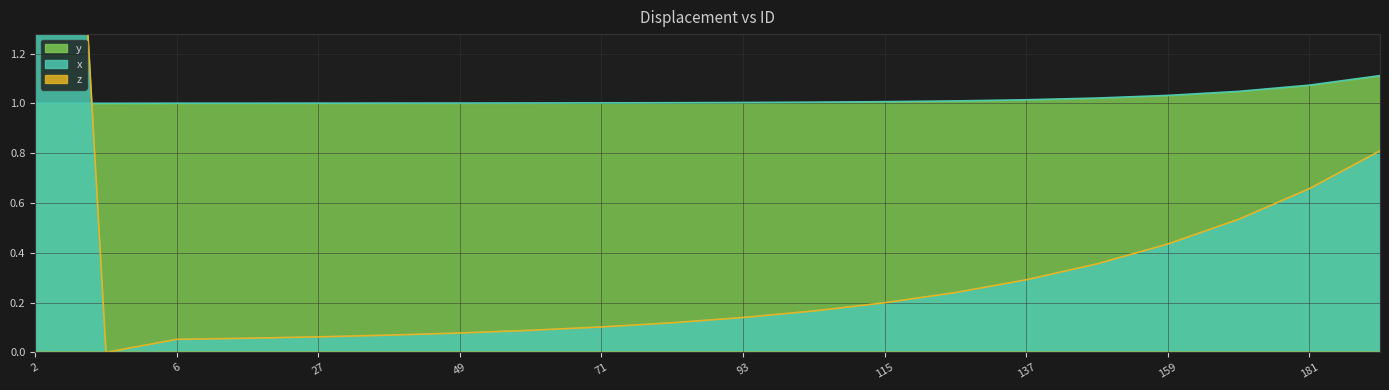

True or false: y has a value of 0.5 at 93.

False